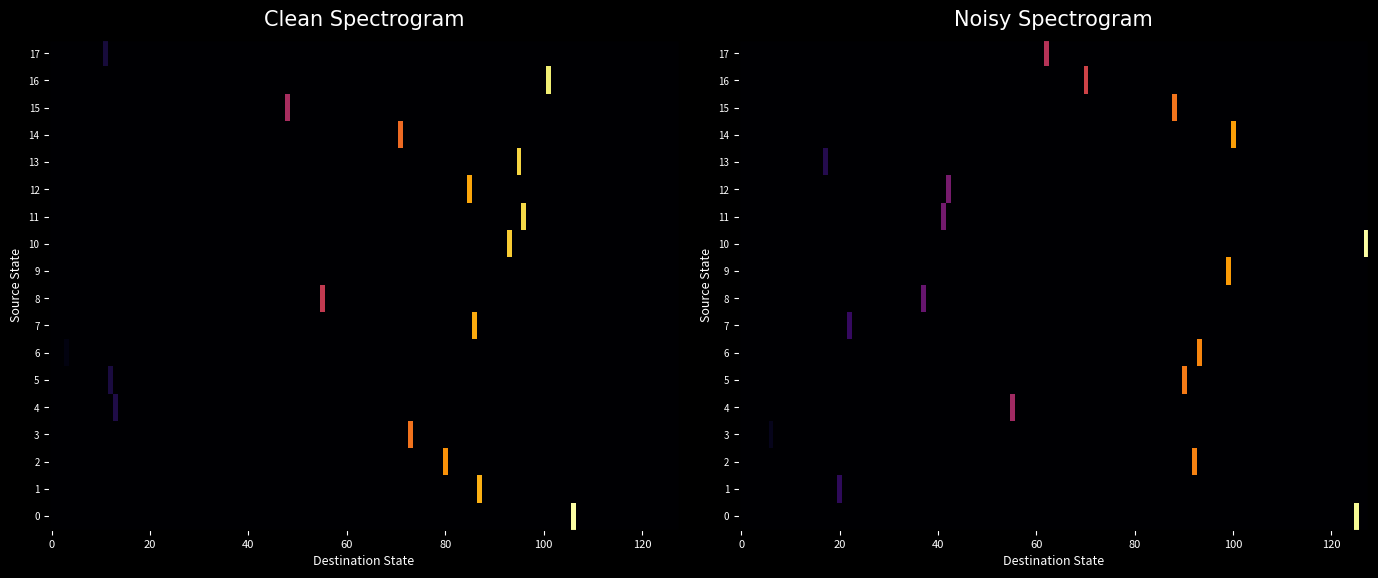

Rank the series by their maximum value, from lowest to highest.

4, 8, 17, 3, 12, 7, 1, 15, 5, 2, 6, 13, 11, 9, 14, 16, 0, 10